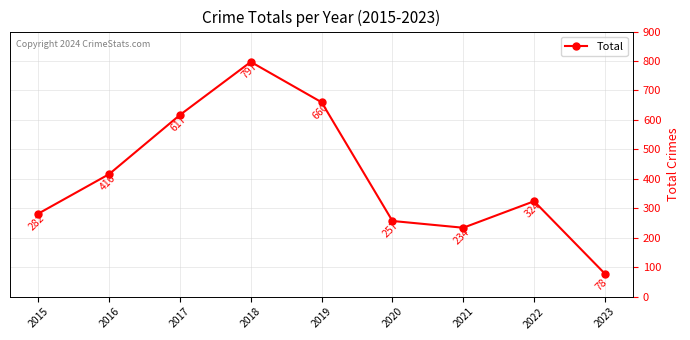

What is the smallest value displayed?

78